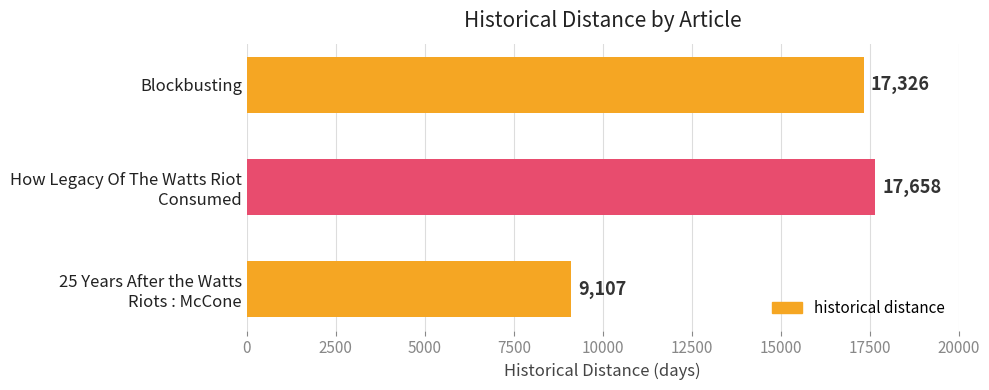

Reading bottom to top, what are all the values shown in this chart?

9107	17658	17326